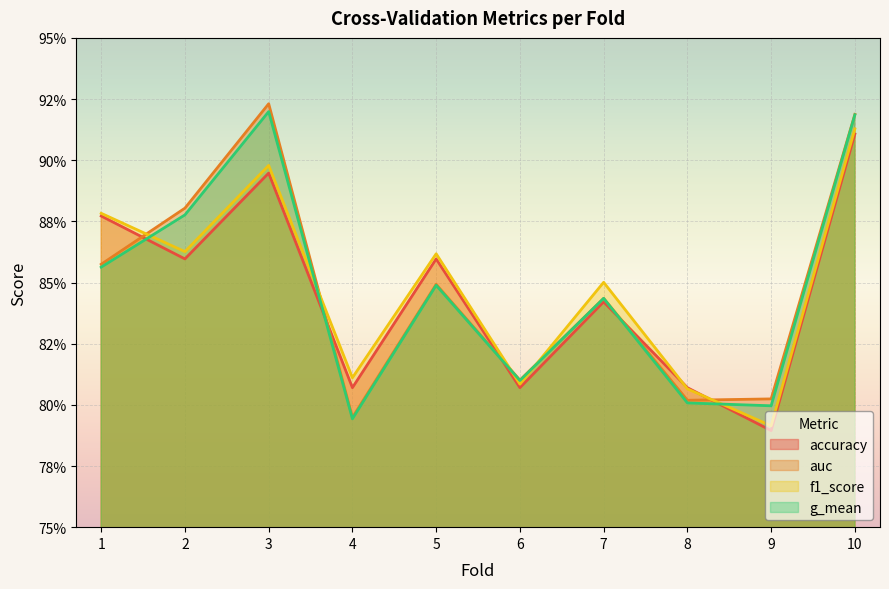

Where is the first local maximum for g_mean?

3